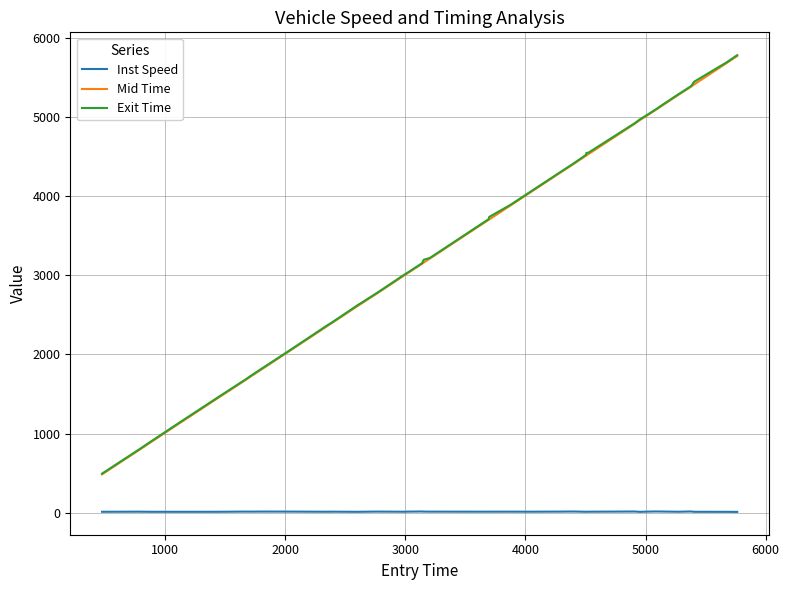

What is the average value of the Mid Time series?

3463.1